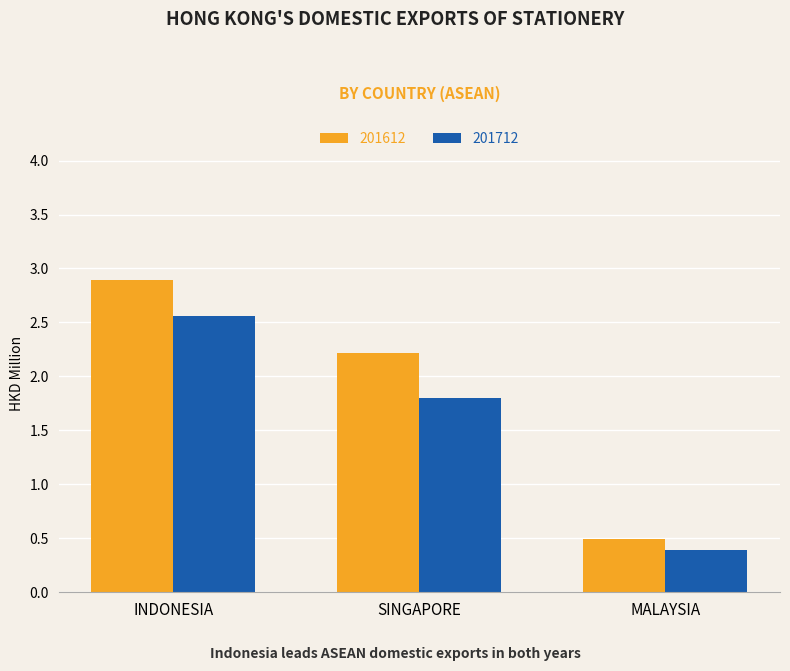

Does the chart contain stacked bars?

No